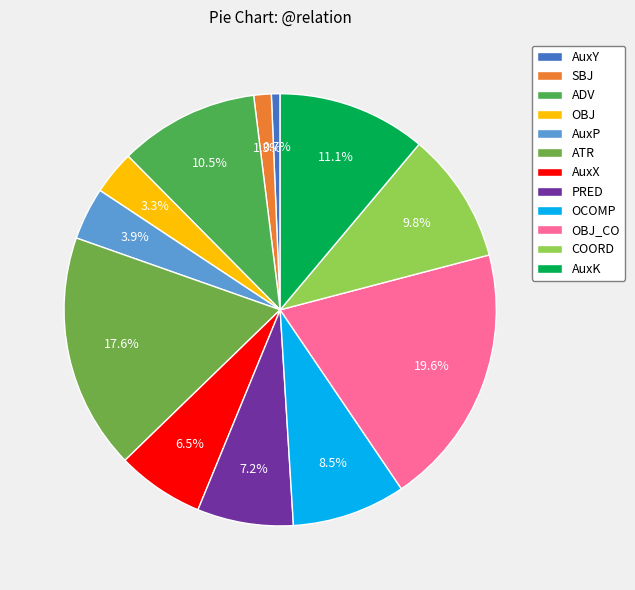

Combined, do COORD and OBJ account for over 50%?

No